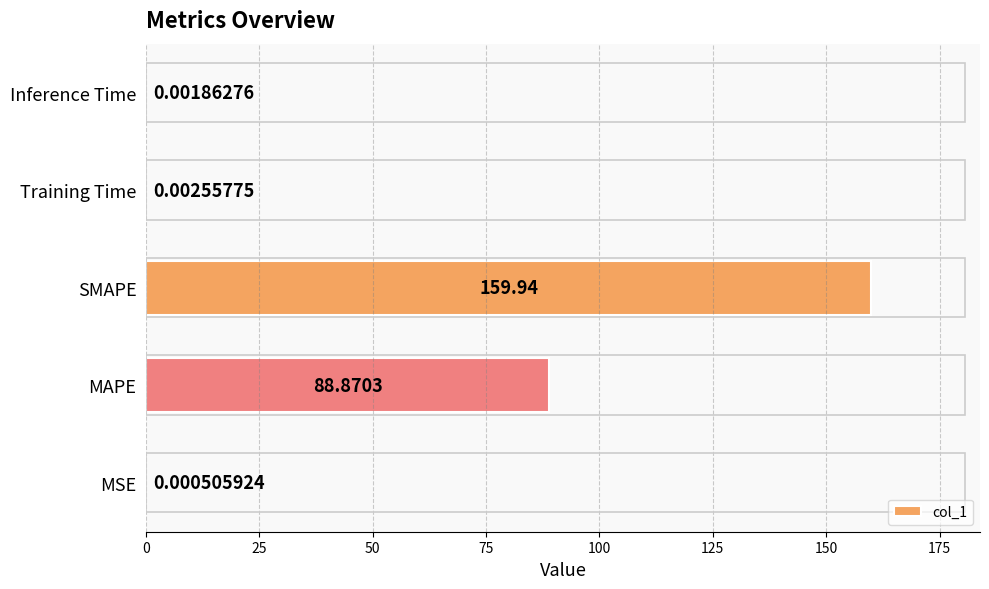

What is the sum of all values?

248.8